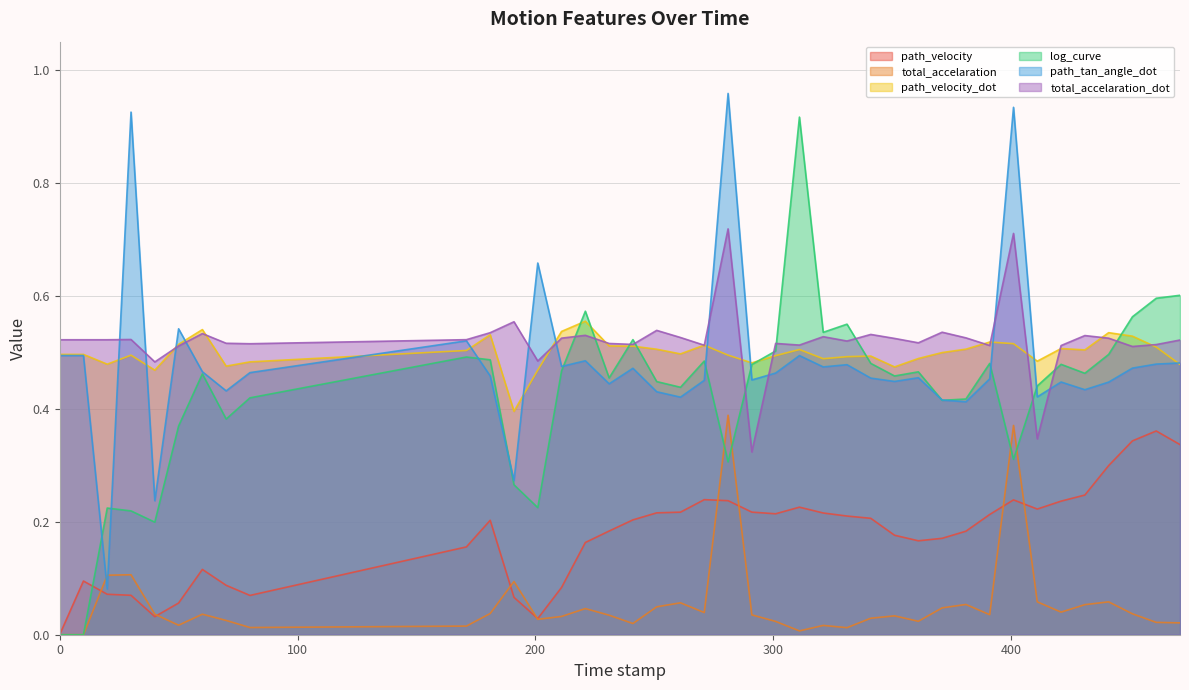

Rank the categories by log_curve value from highest to lowest.

311.0, 471.0, 461.0, 221.0, 451.0, 331.0, 321.0, 241.0, 301.0, 441.0, 171.0, 181.0, 271.0, 341.0, 391.0, 421.0, 291.0, 211.0, 361.0, 431.0, 60.0, 351.0, 231.0, 251.0, 411.0, 261.0, 80.0, 381.0, 371.0, 70.0, 50.0, 401.0, 281.0, 191.0, 201.0, 20.0, 30.0, 40.0, 0.0, 10.0